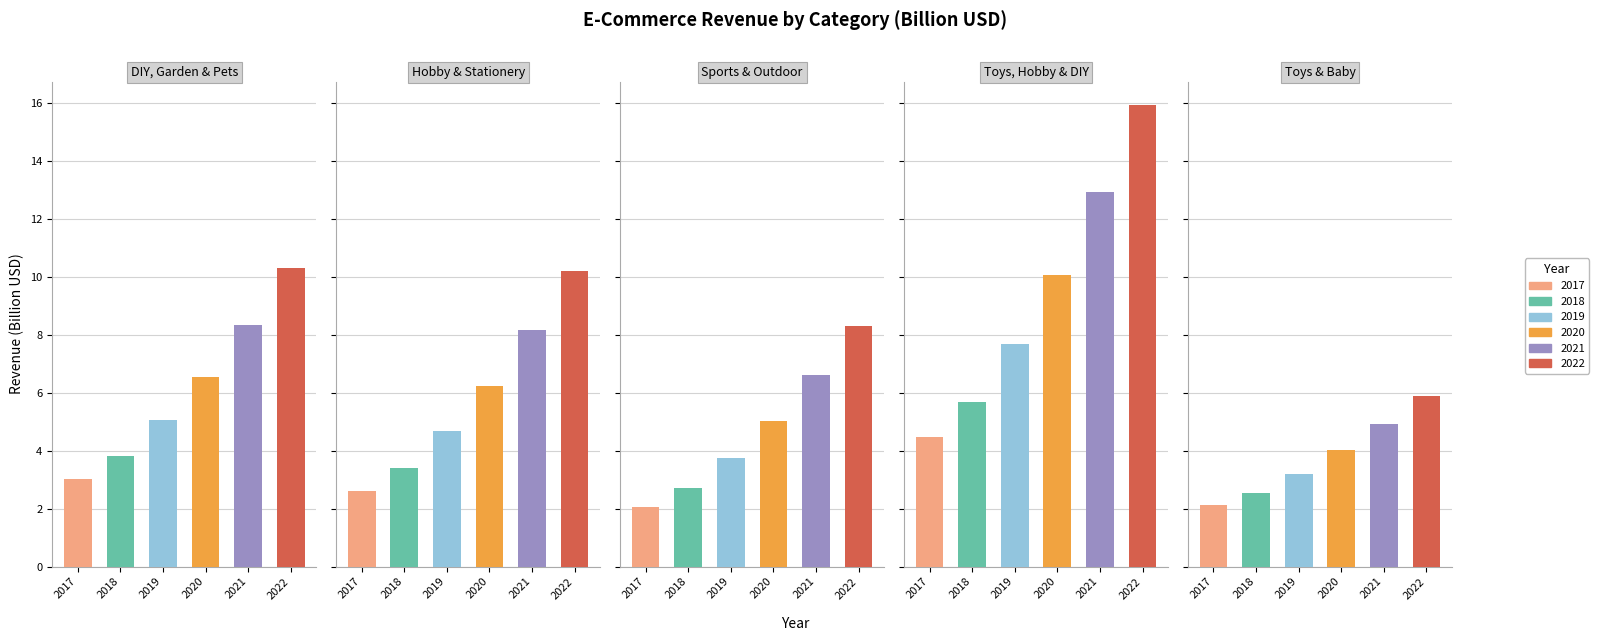

How many groups of bars are there?

5